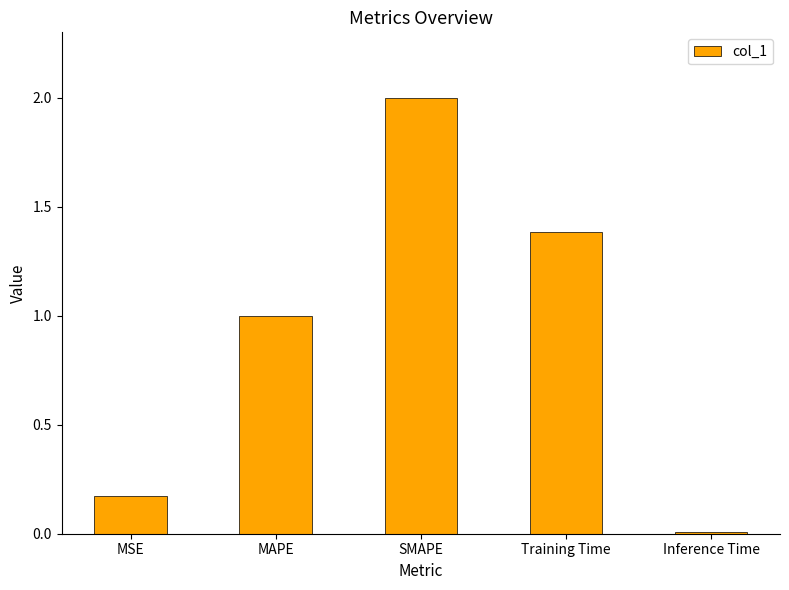

What is the label of the 4th bar from the right?

MAPE